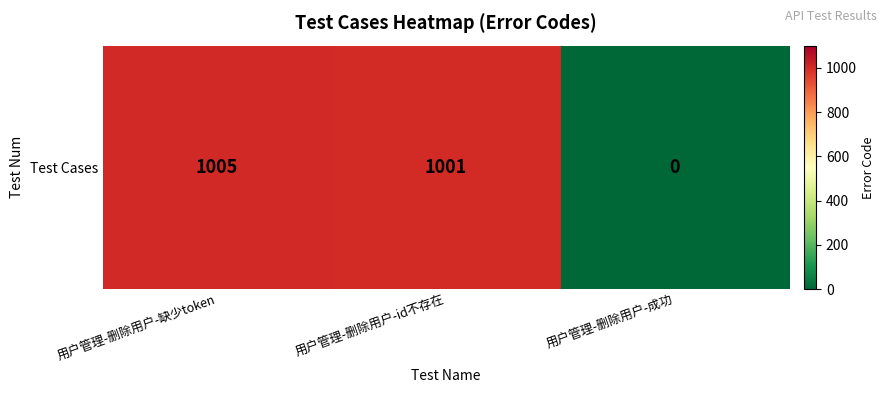

How many values exceed 1001?

1